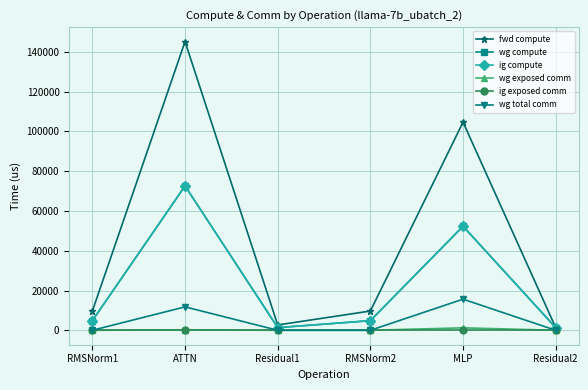

At which category is the sum across all series the highest?

ATTN